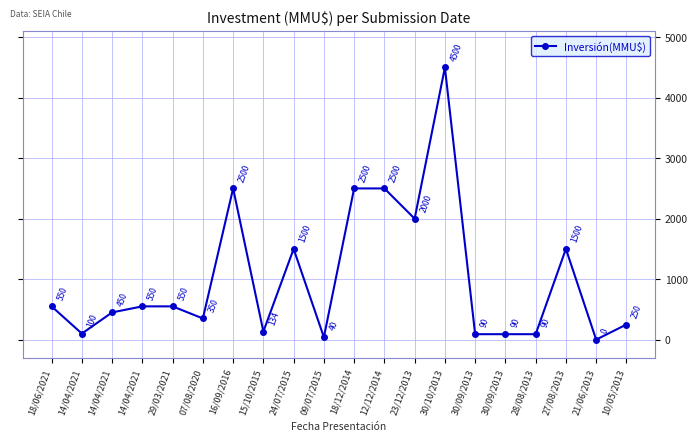

How many lines are shown in the chart?

1